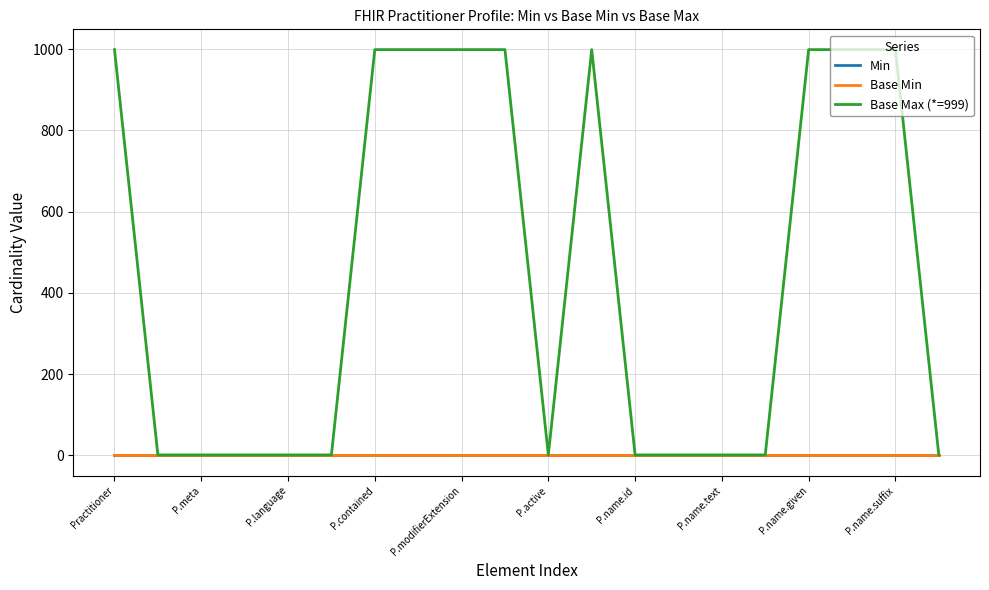

Rank the categories by Base Min value from lowest to highest.

Practitioner, P.meta, P.language, P.contained, P.modifierExtension, P.active, P.name.id, P.name.text, P.name.given, P.name.suffix, 10, 11, 12, 13, 14, 15, 16, 17, 18, 19